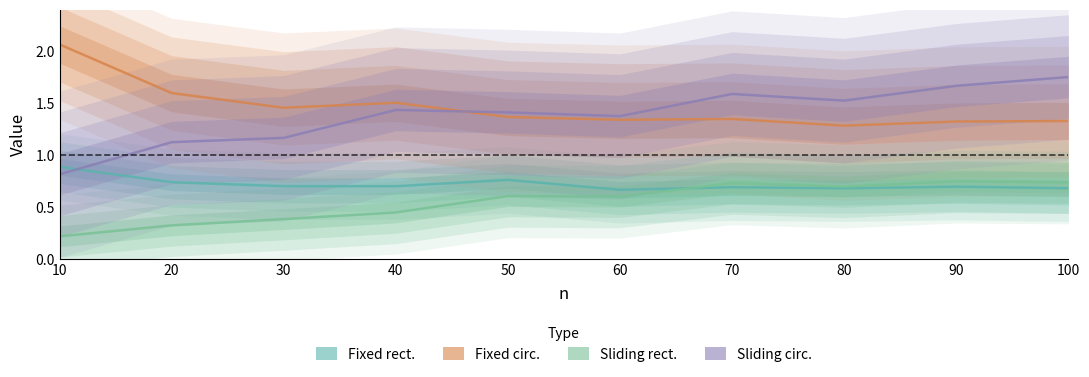

How many Sliding rect. values are between 0 and 1?

10